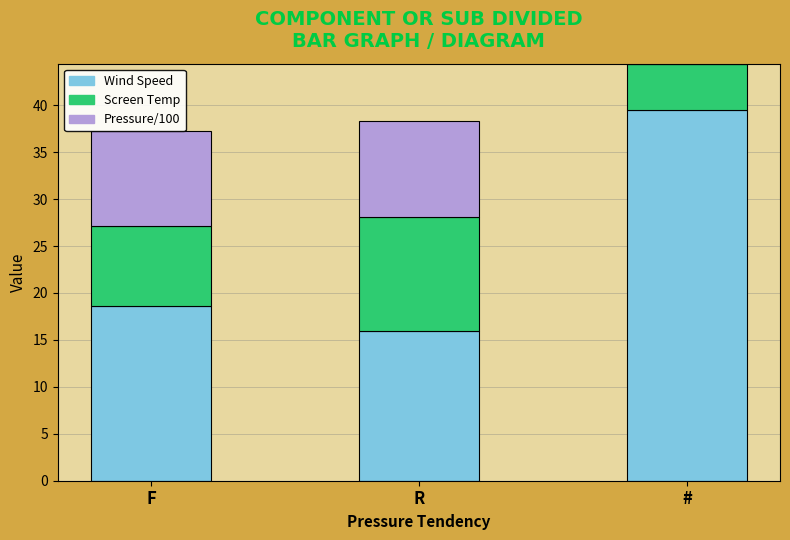

Where is Wind Speed nearest to the value 27?

F